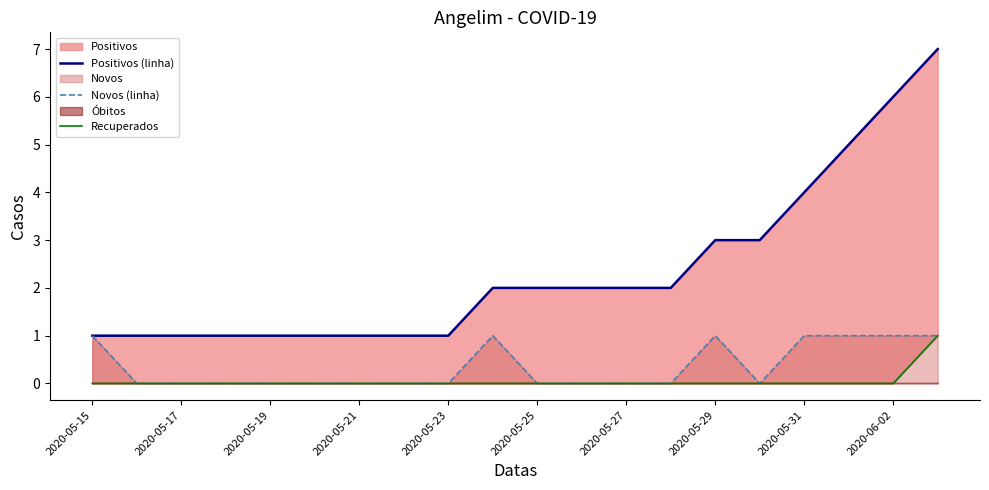

The value of Novos (linha) at 2020-05-23 is 1. True or false?

False